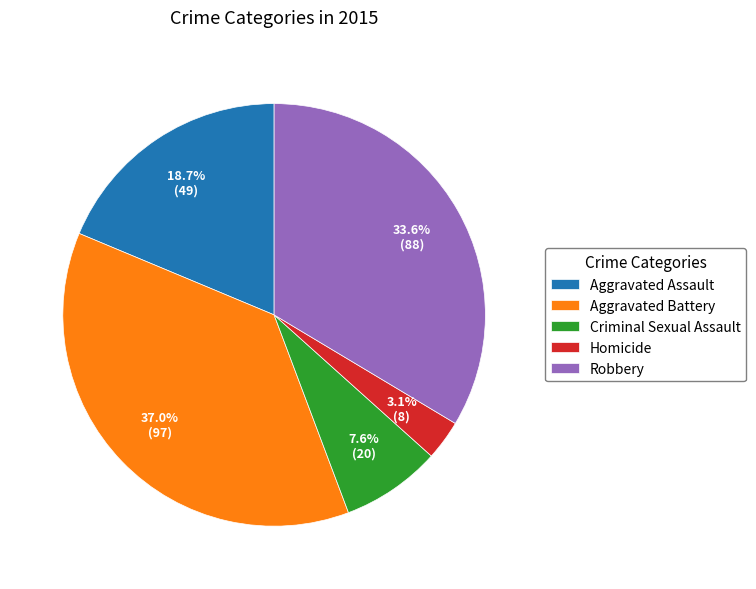

What percentage is the Aggravated Battery slice, to the nearest percent?

37%